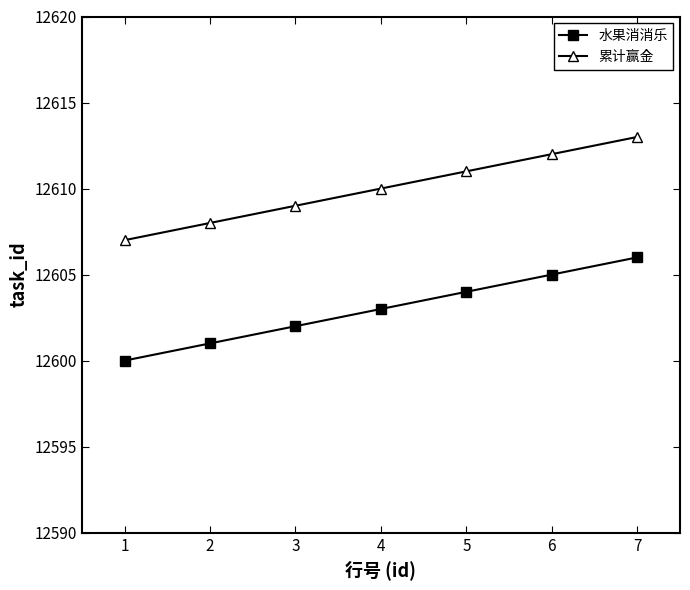

How many categories are shown in the chart?

7